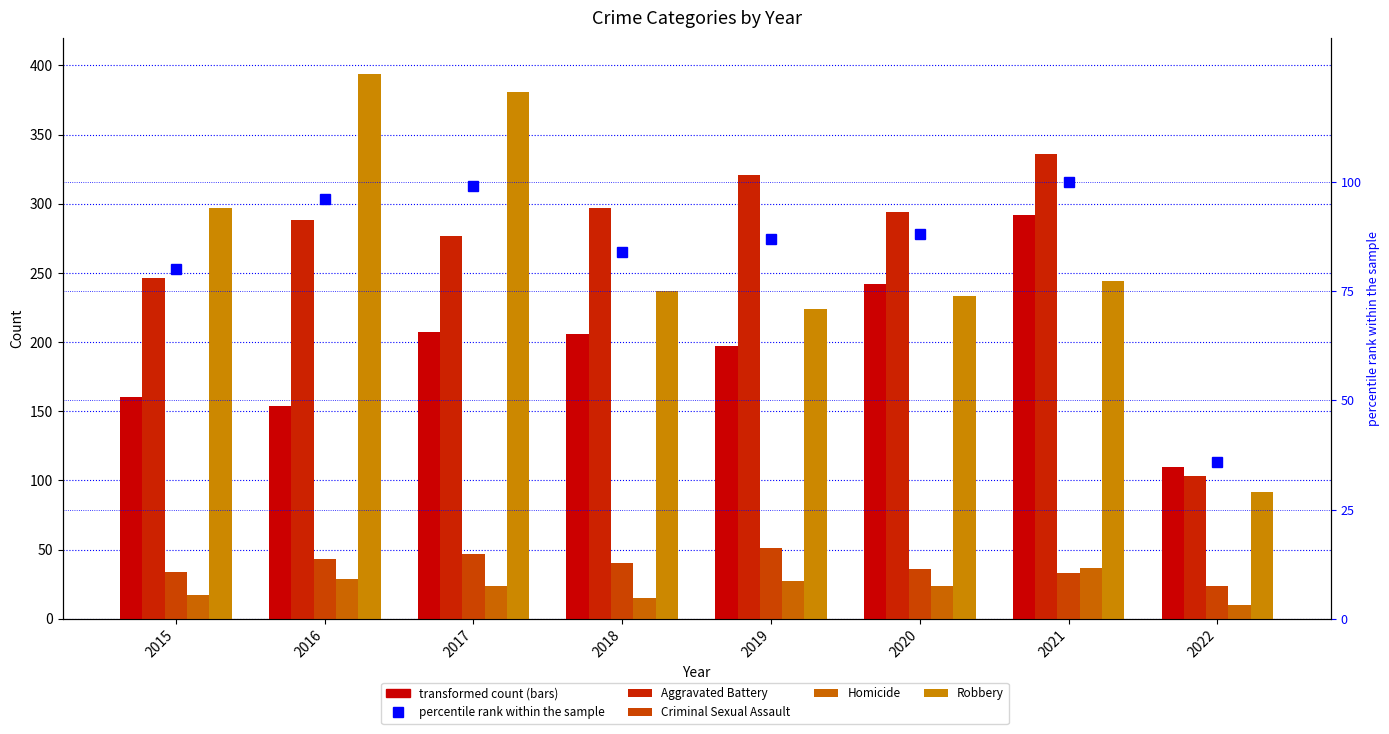

What is the difference between the second highest and second lowest values in the Homicide series?

14